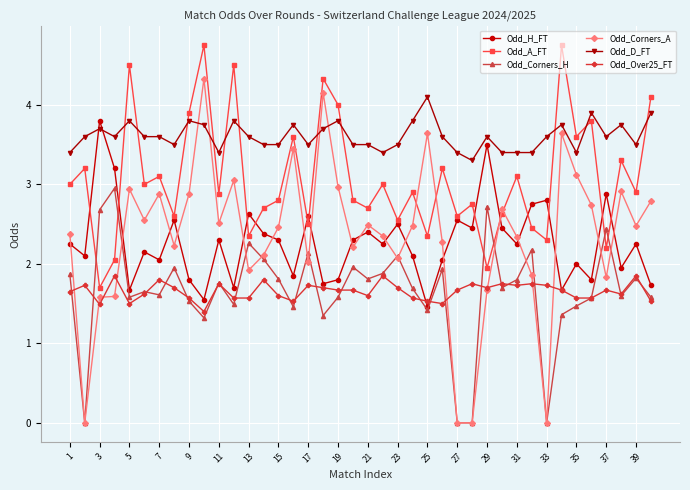

At how many categories does at least one series exceed 1?

40